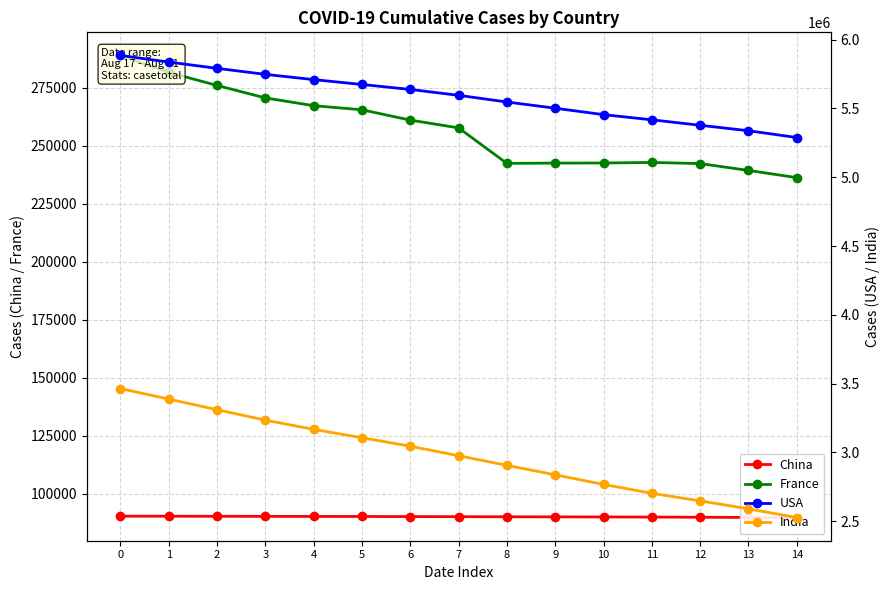

True or false: France has more than 2 points higher than both neighbors.

False